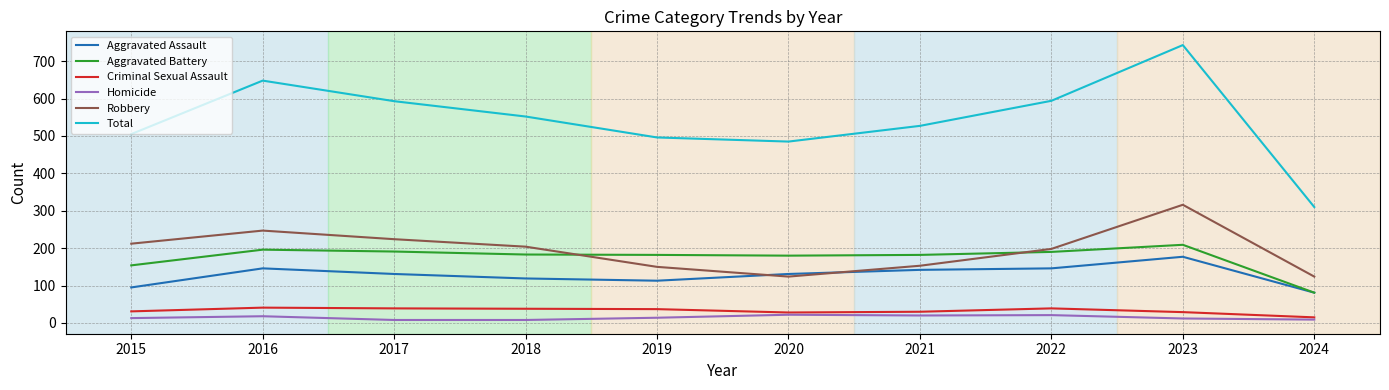

What is the difference between the Homicide values at 2018 and 2023?

4